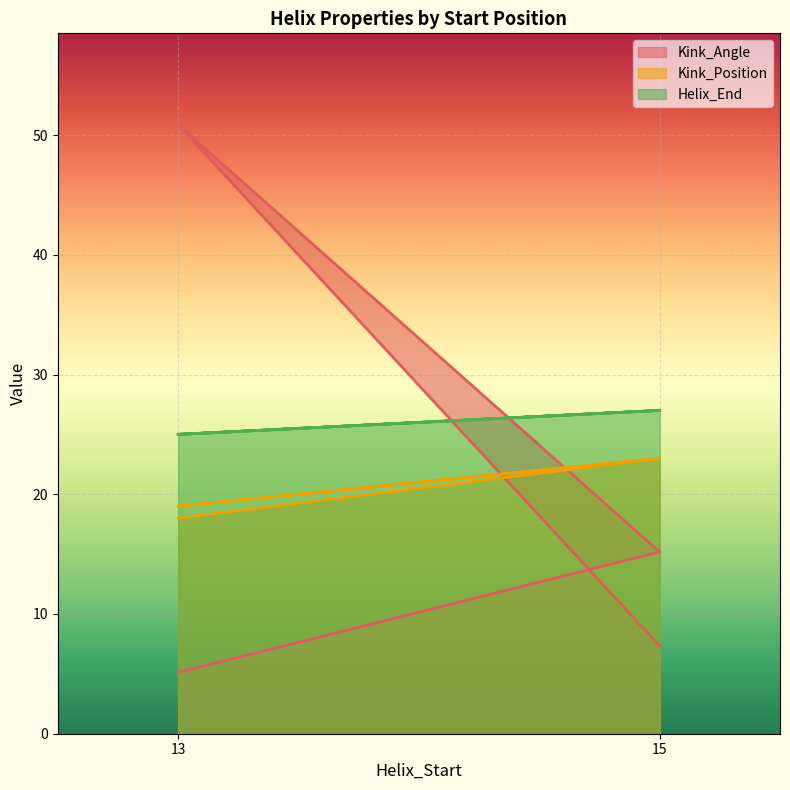

List the series in order of their peak value, lowest first.

Kink_Position, Helix_End, Kink_Angle